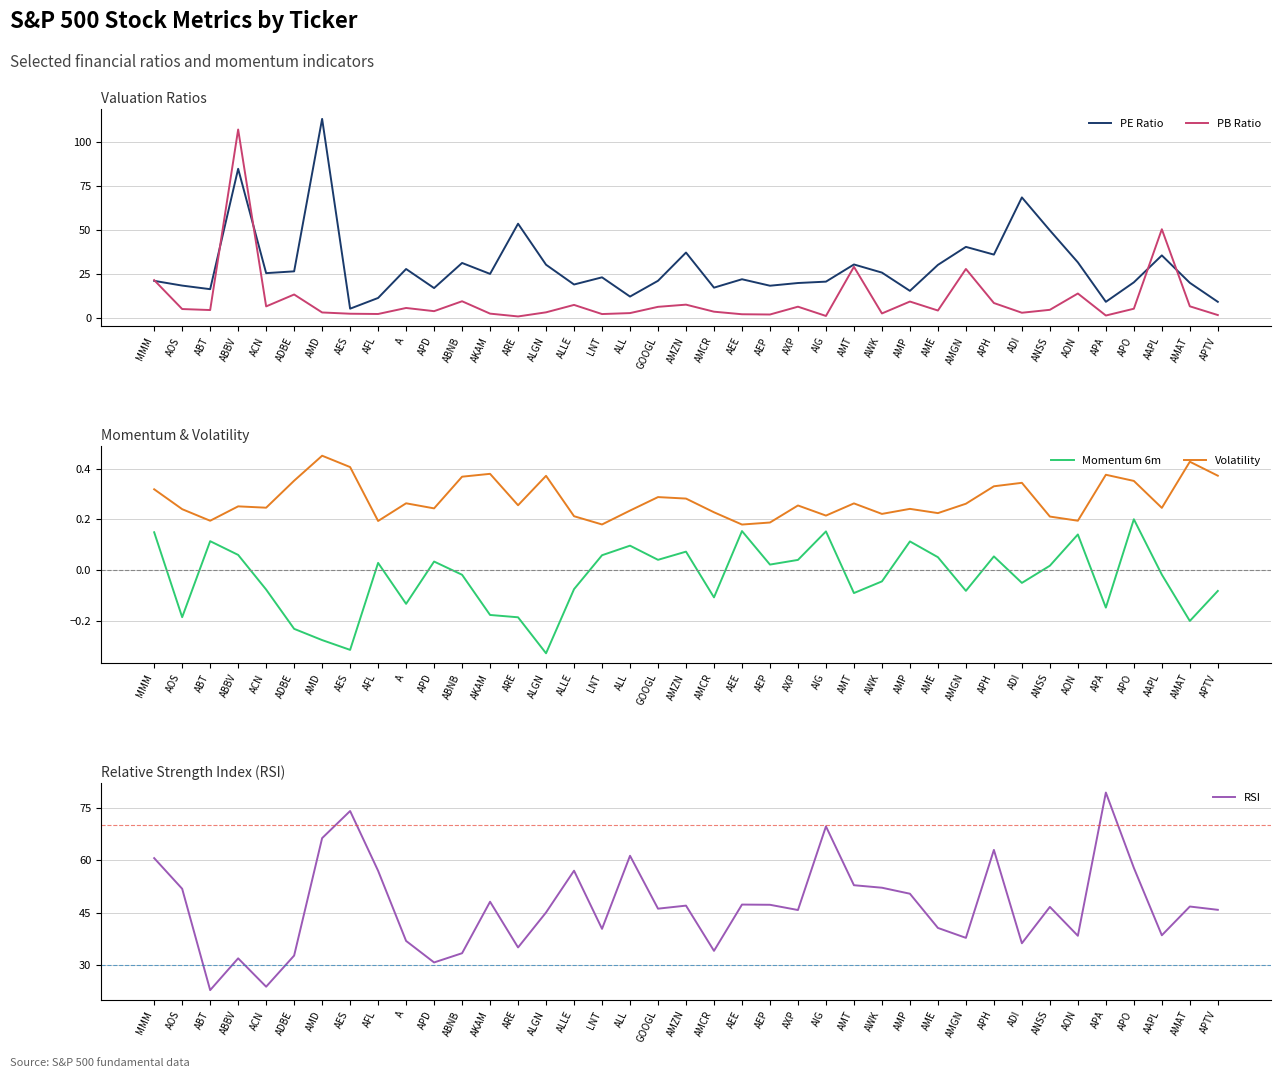

How many data points in PE Ratio are less than 23?

19